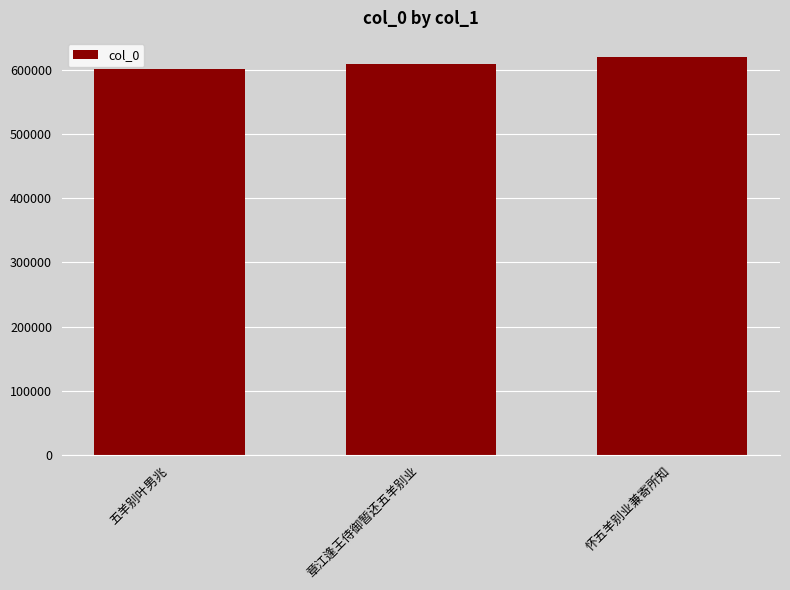

What is the sum of the values at 章江逢王侍御暂还五羊别业 and 怀五羊别业兼寄所知?

1229278